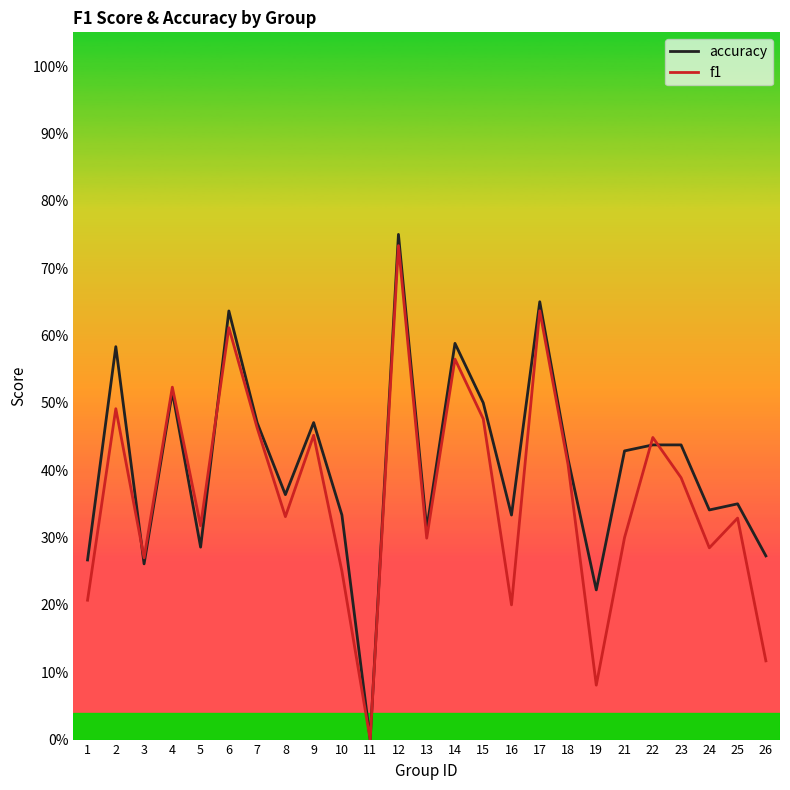

Rank the series by their average value, from lowest to highest.

f1, accuracy